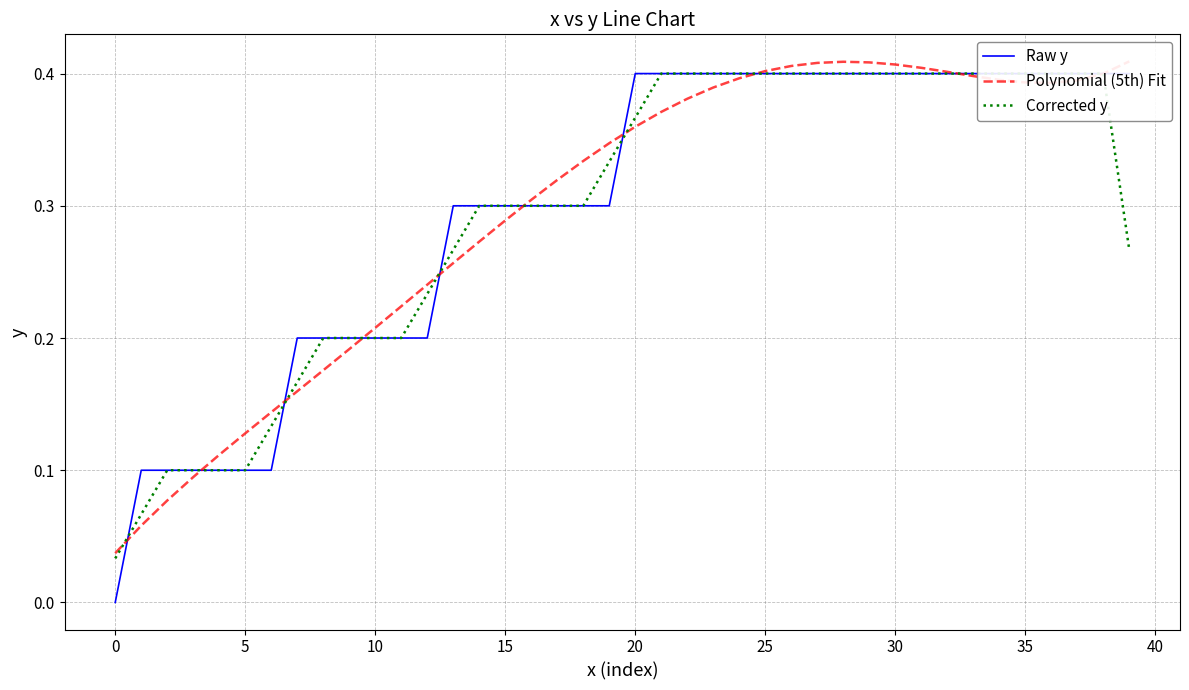

Is this an area chart (filled region under the line)?

No